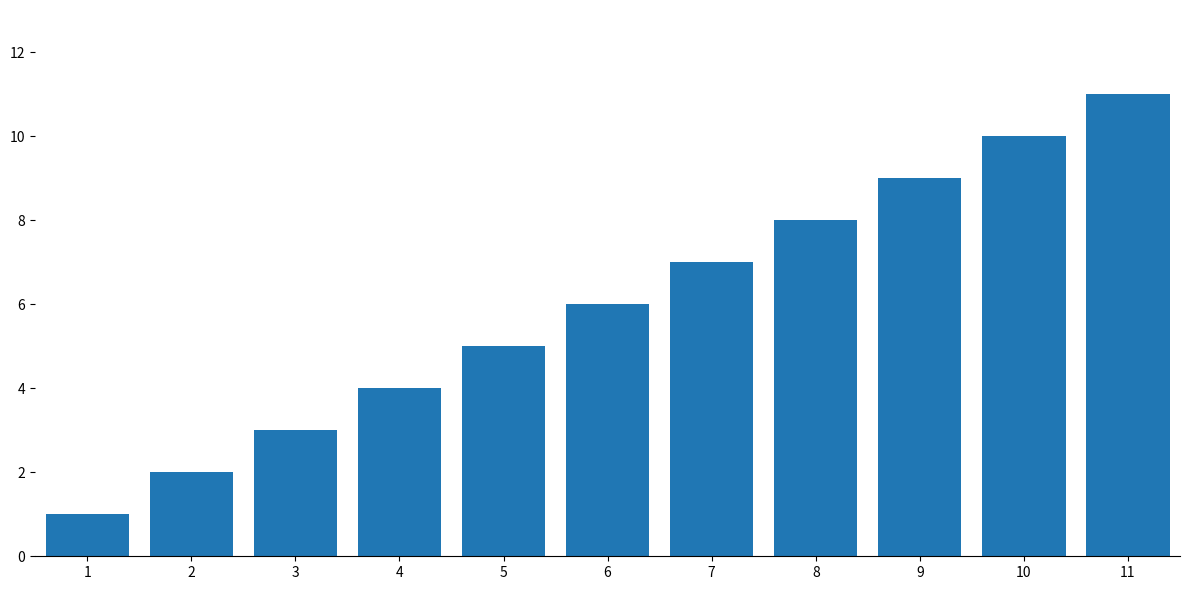

How many distinct data groups are displayed?

1